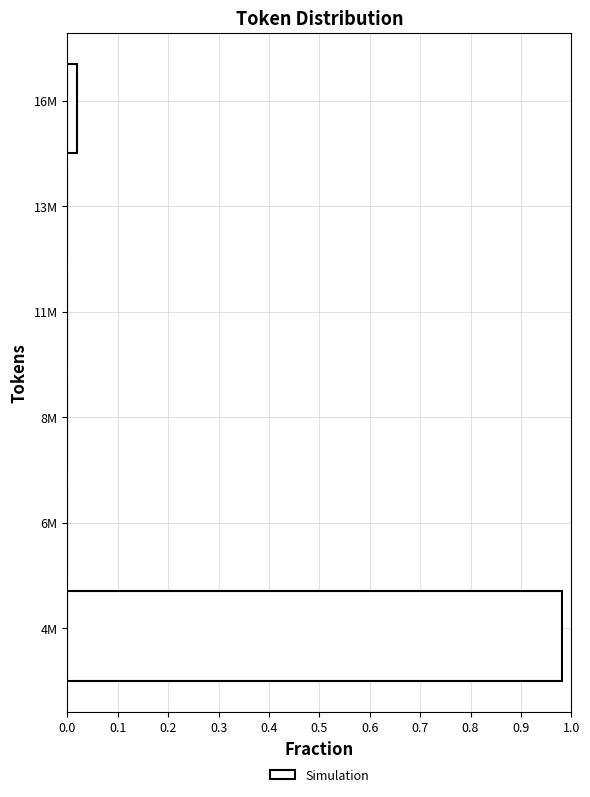

Which label corresponds to the largest value in the chart?

4M